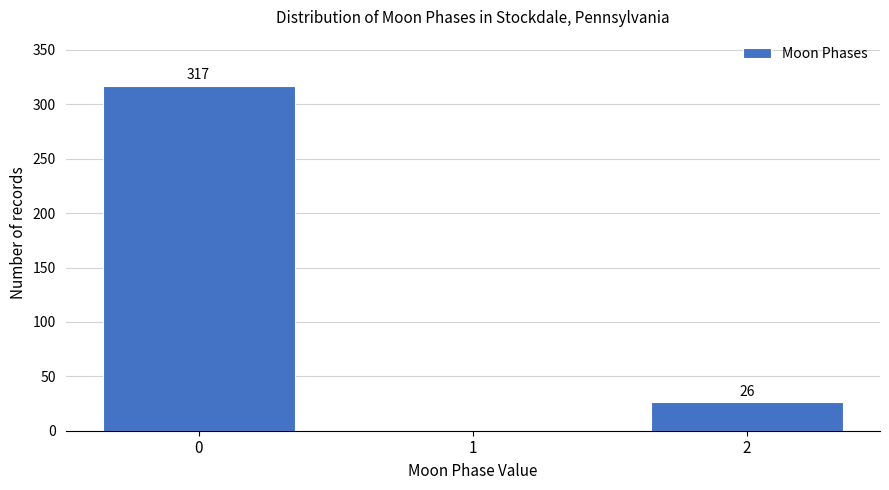

Reading left to right, list all the values displayed in this chart.

0=317	1=0	2=26